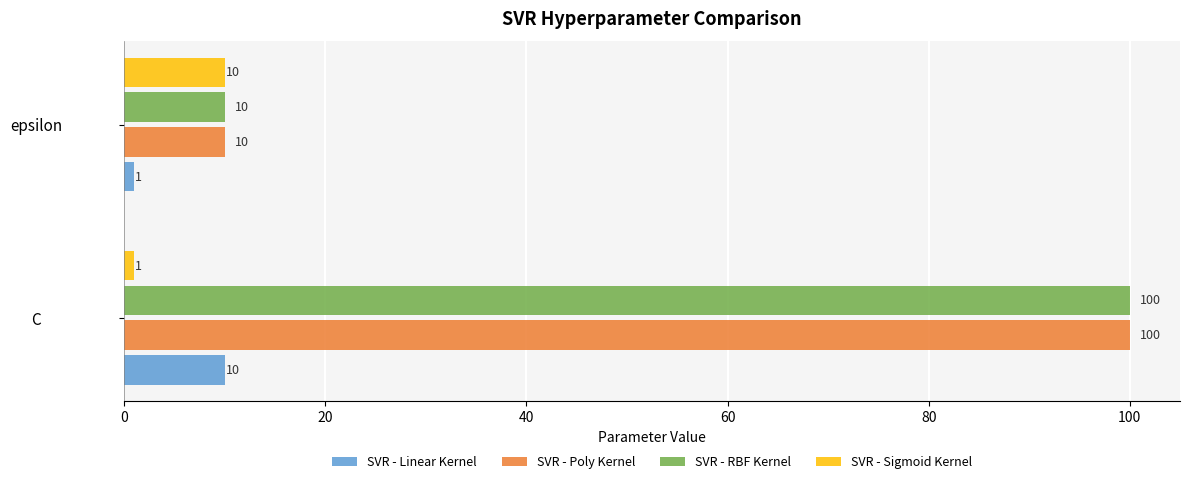

The value of SVR - Poly Kernel at epsilon is 10. True or false?

True